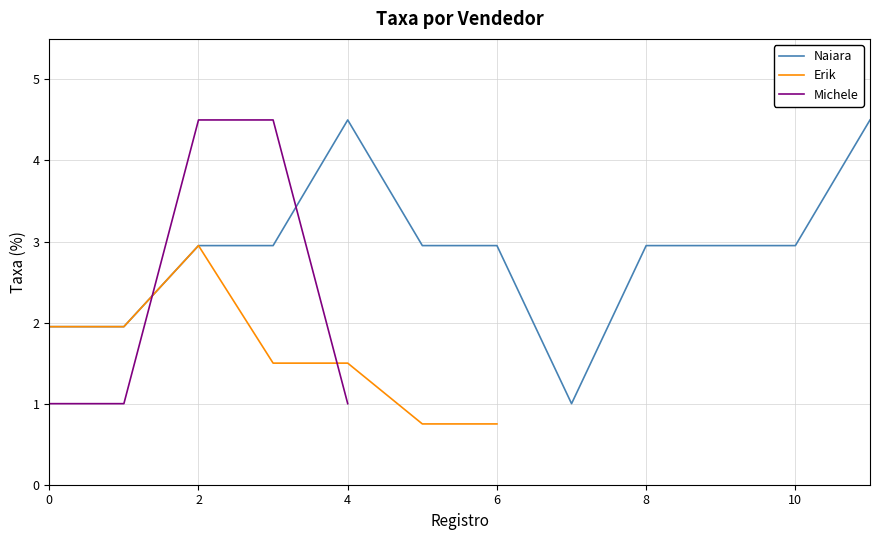

What is the label of the 2nd point from the left?

2